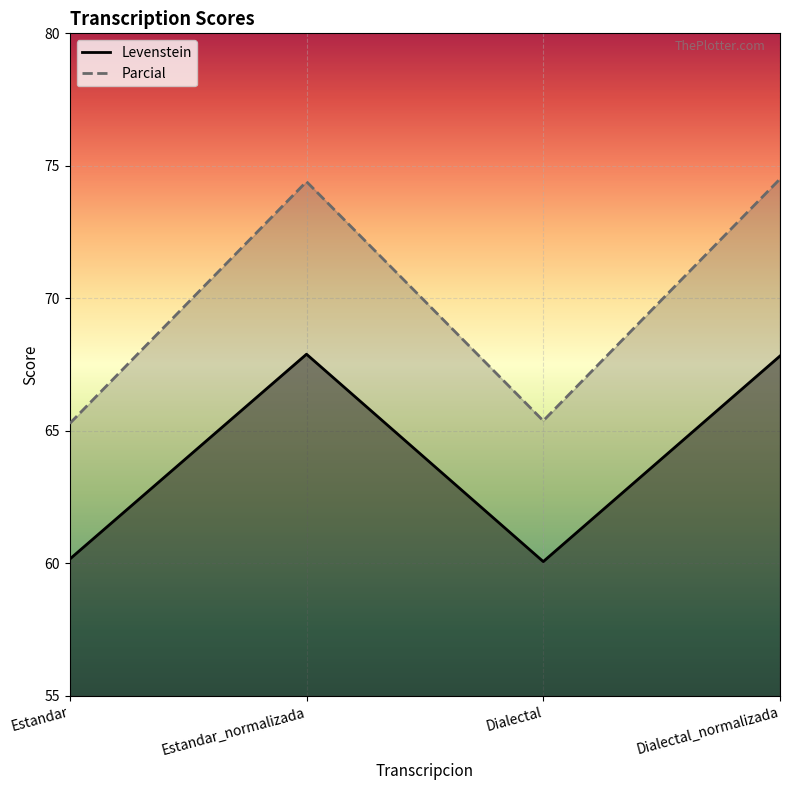

At Dialectal_normalizada, list the series in order from smallest to largest.

Levenstein, Parcial